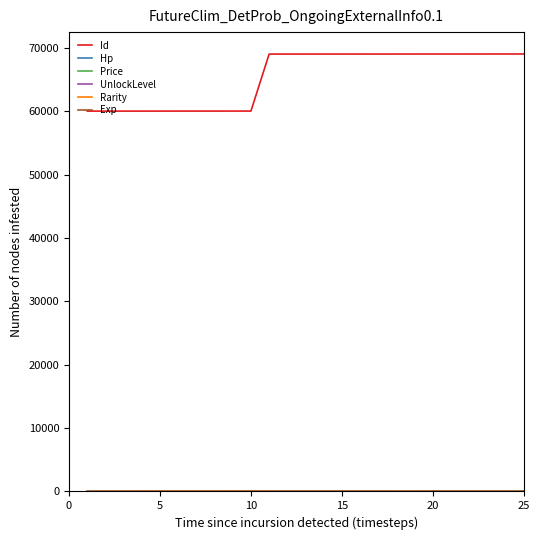

Which series has the widest spread of values?

Id